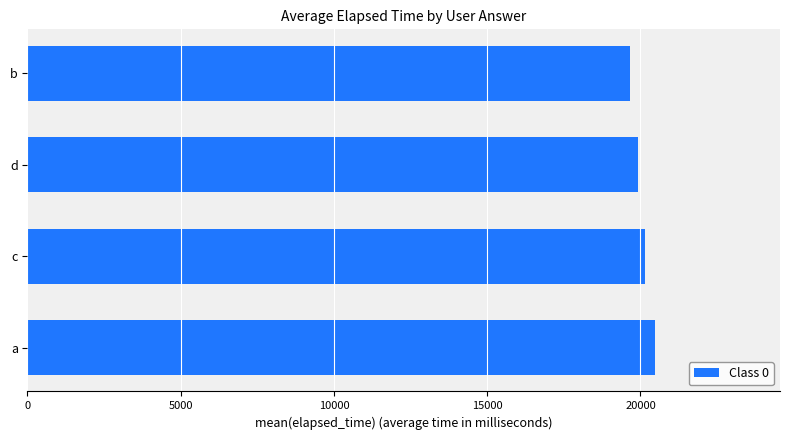

Reading bottom to top, list all the values displayed in this chart.

a=20461	c=20136	d=19933	b=19656